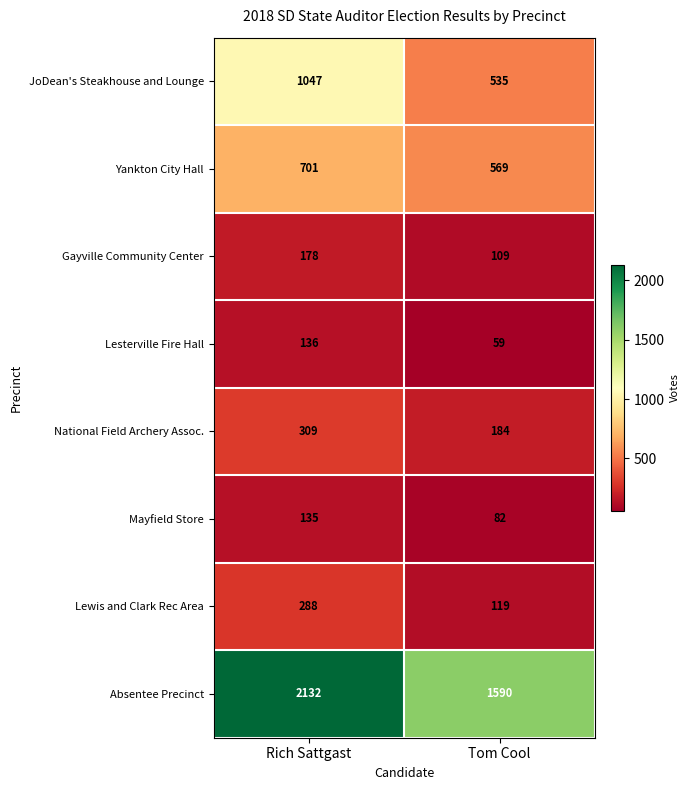

At which label does Mayfield Store reach its peak?

Rich Sattgast